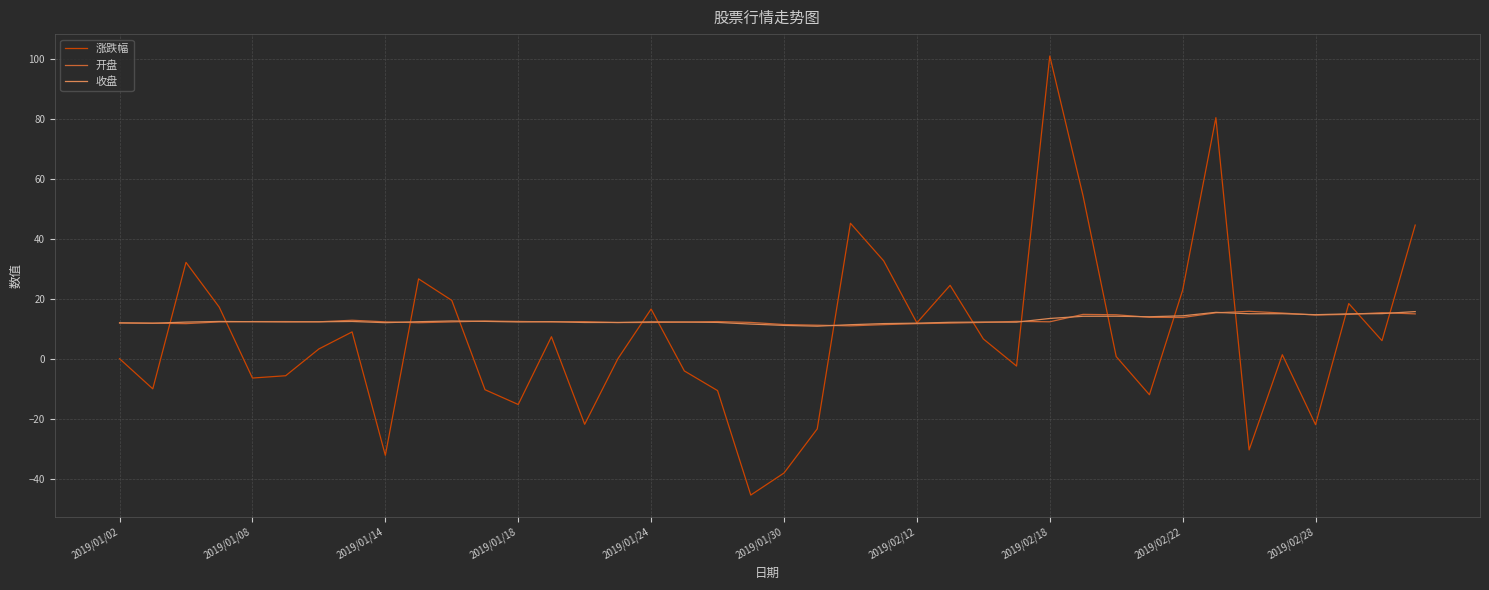

Which series has the widest spread of values?

涨跌幅